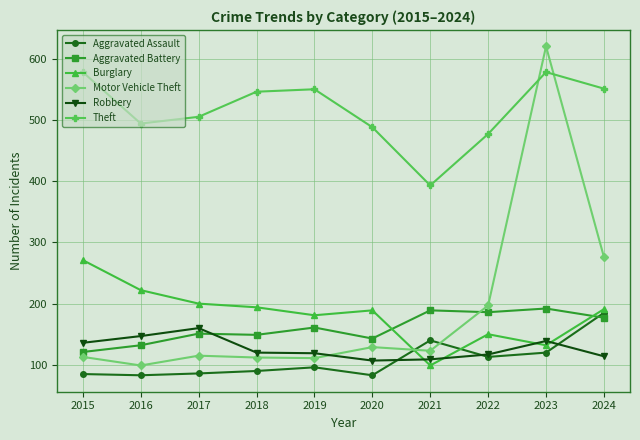

Is it true that Motor Vehicle Theft equals 123 at 2021?

True